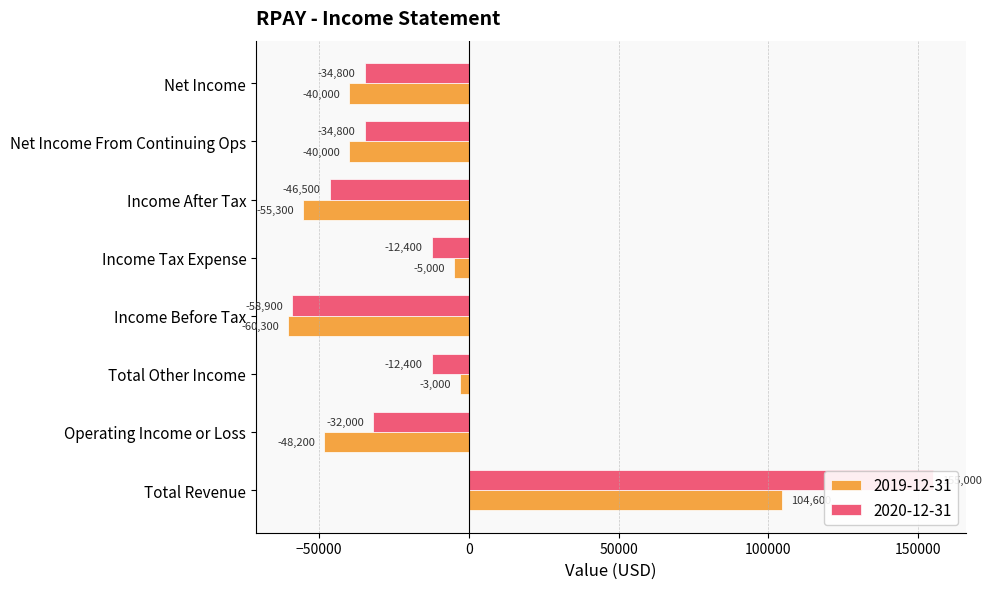

List the series in order of their peak value, lowest first.

2019-12-31, 2020-12-31